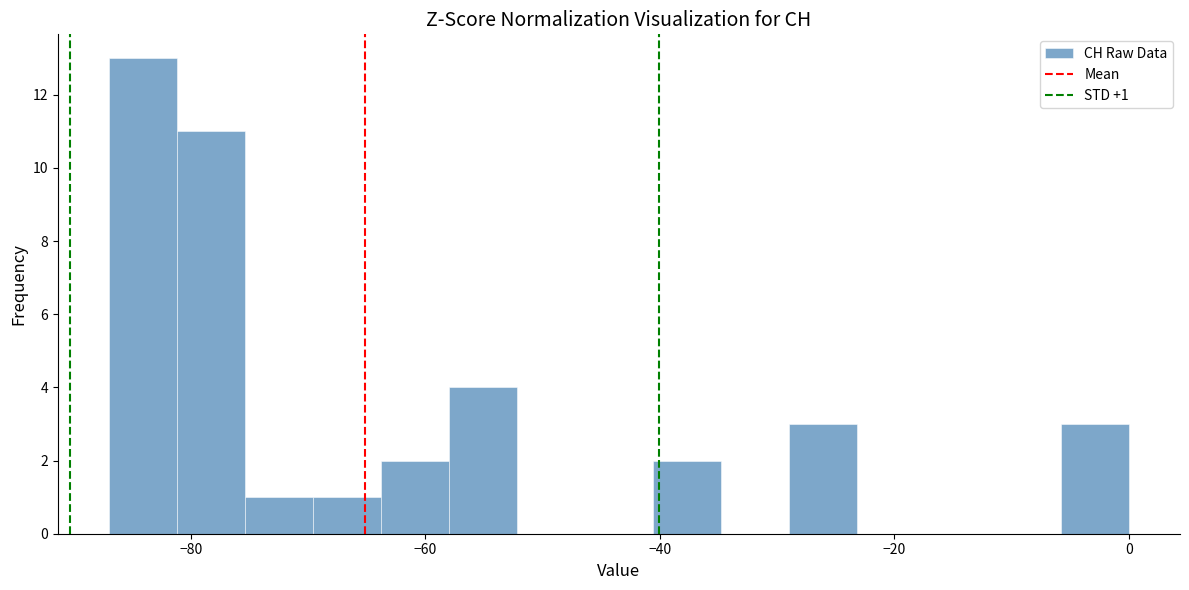

Read against the x-axis, roughly where is the centre of the tallest bar?

-84